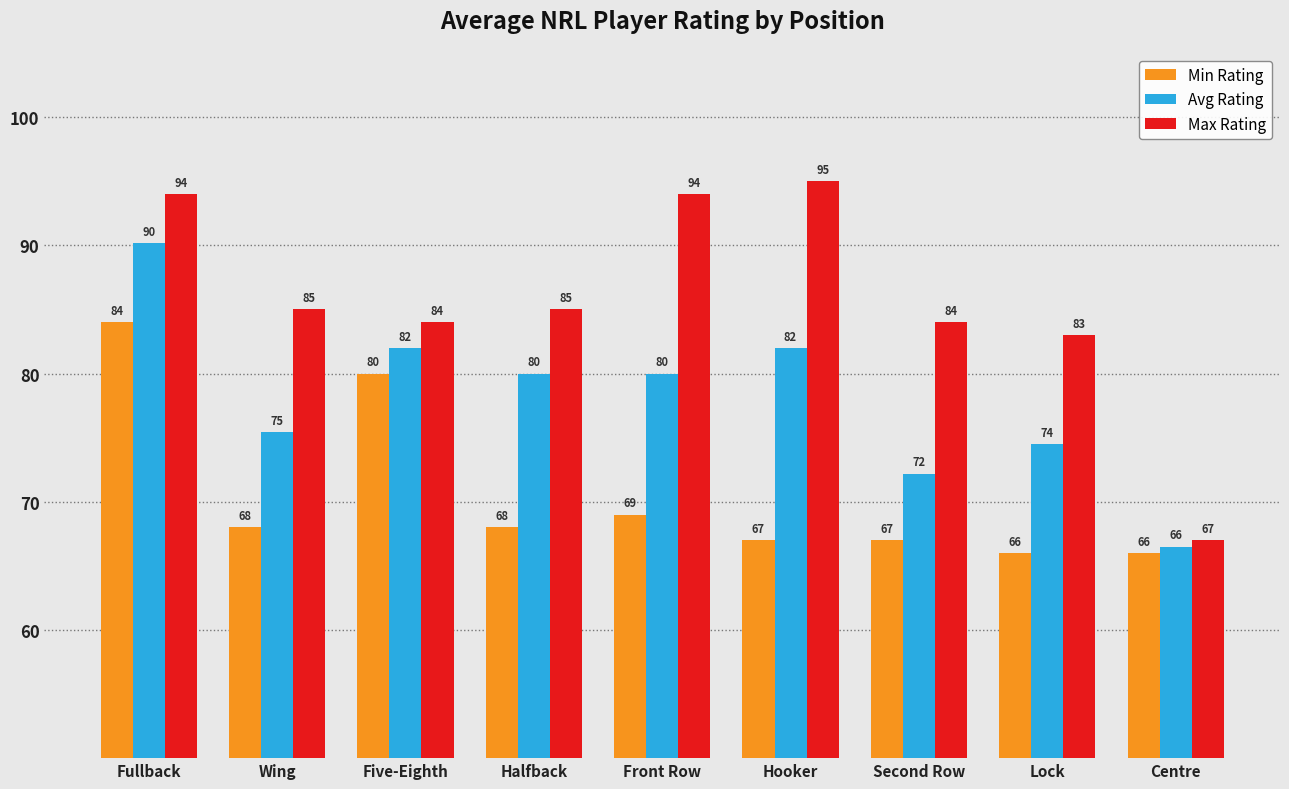

At Second Row, list the series in order from largest to smallest.

Max Rating, Avg Rating, Min Rating